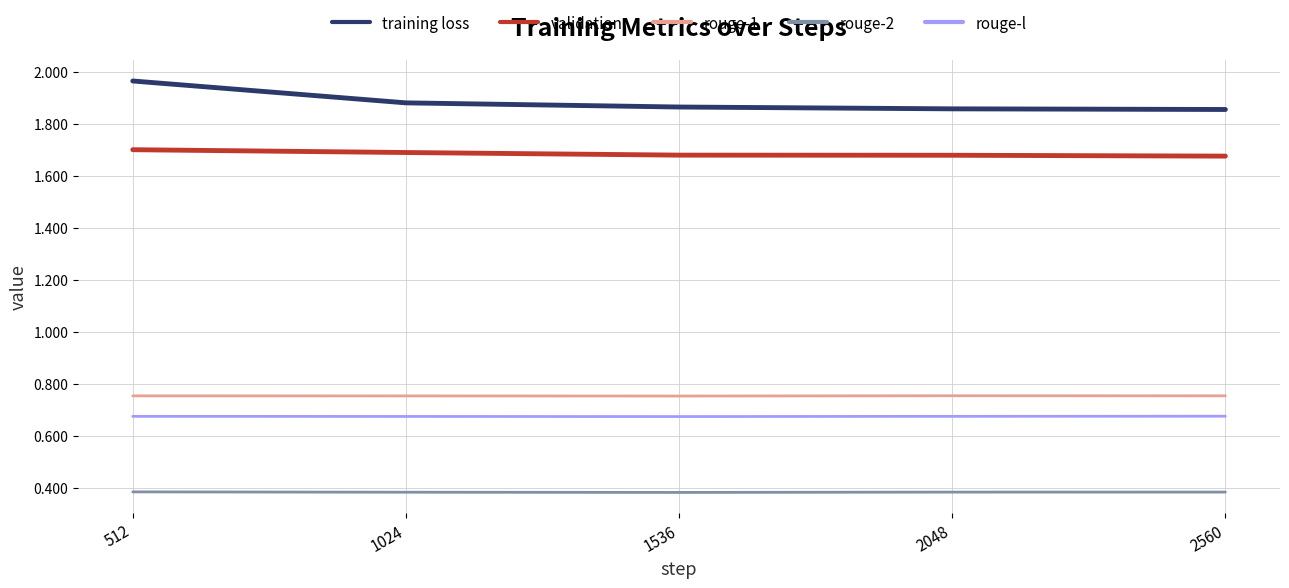

Count the rouge-l values in the range 0 to 1.

5